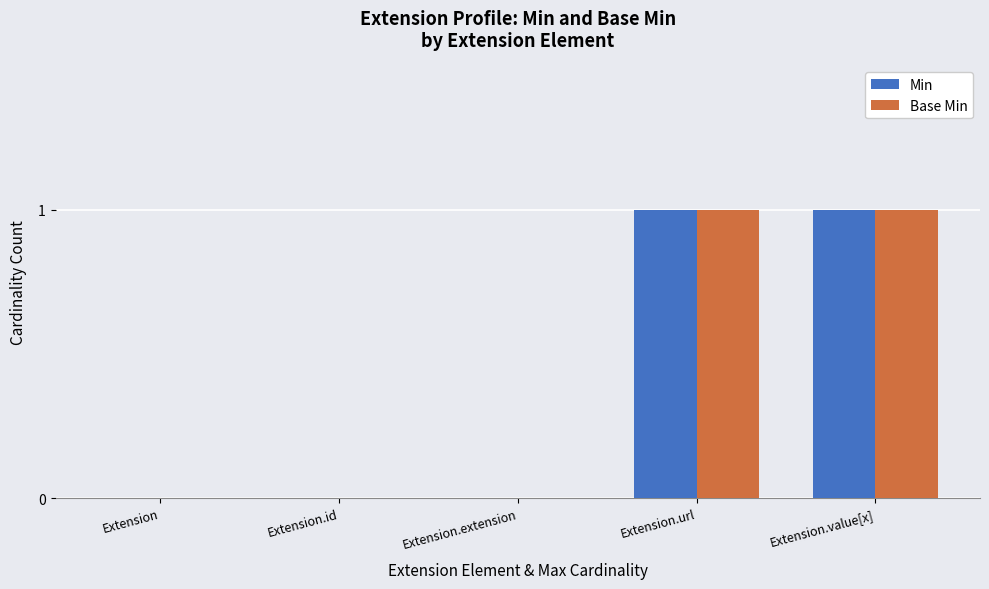

True or false: Base Min has a value of 1 at Extension.url.

True